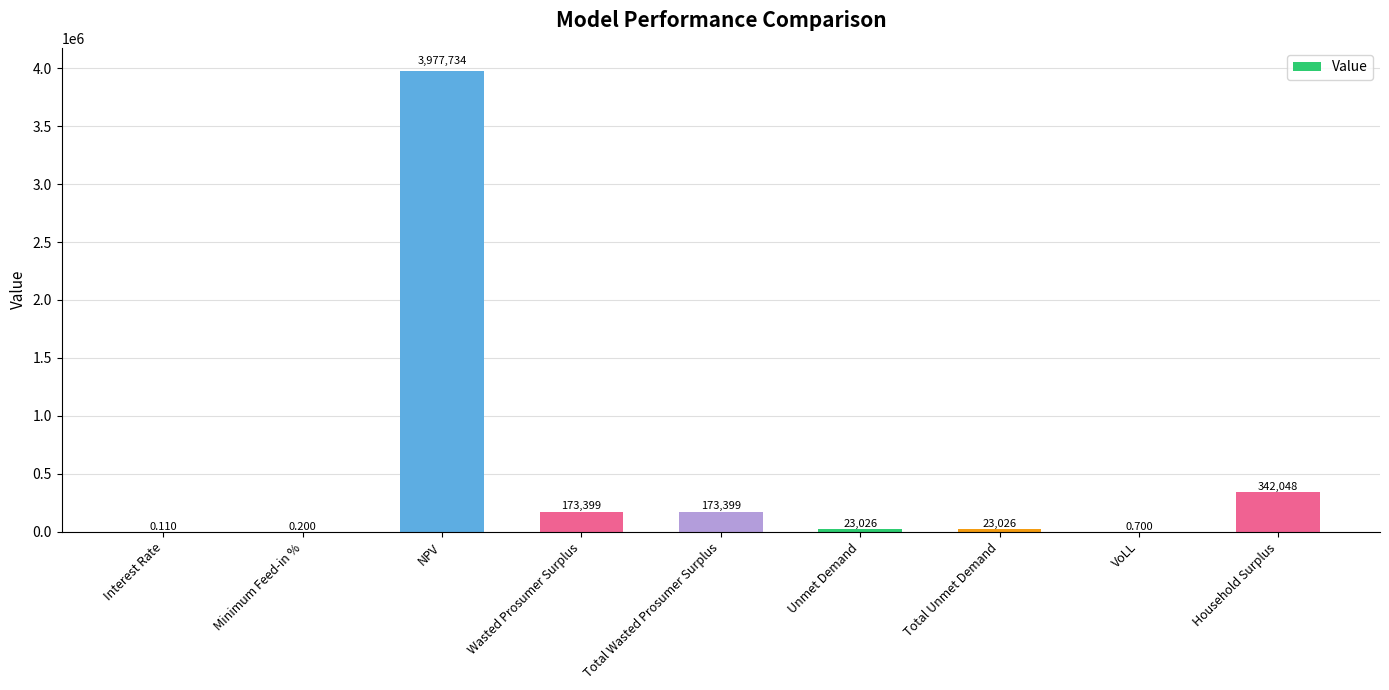

Which has a higher value, Total Wasted Prosumer Surplus or VoLL?

Total Wasted Prosumer Surplus